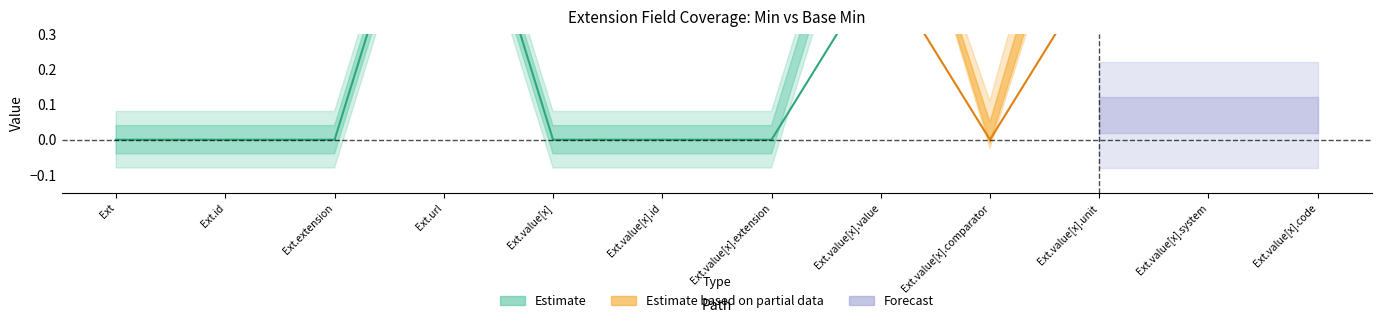

What position from the left is Extension.value[x].value?

8